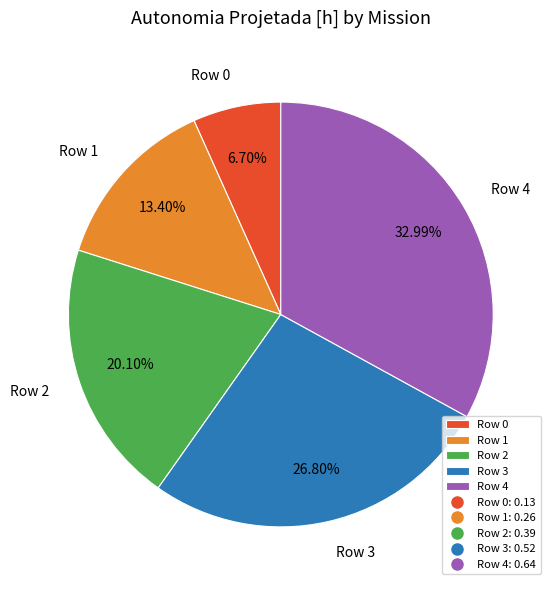

Which slice is the largest?

Row 4